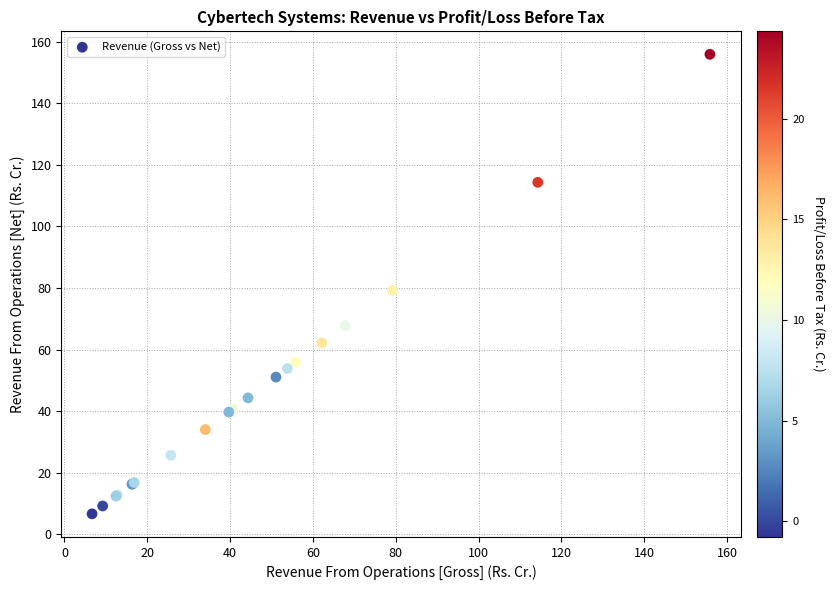

What Y value in the scatter plot is closest to 81?

79.2